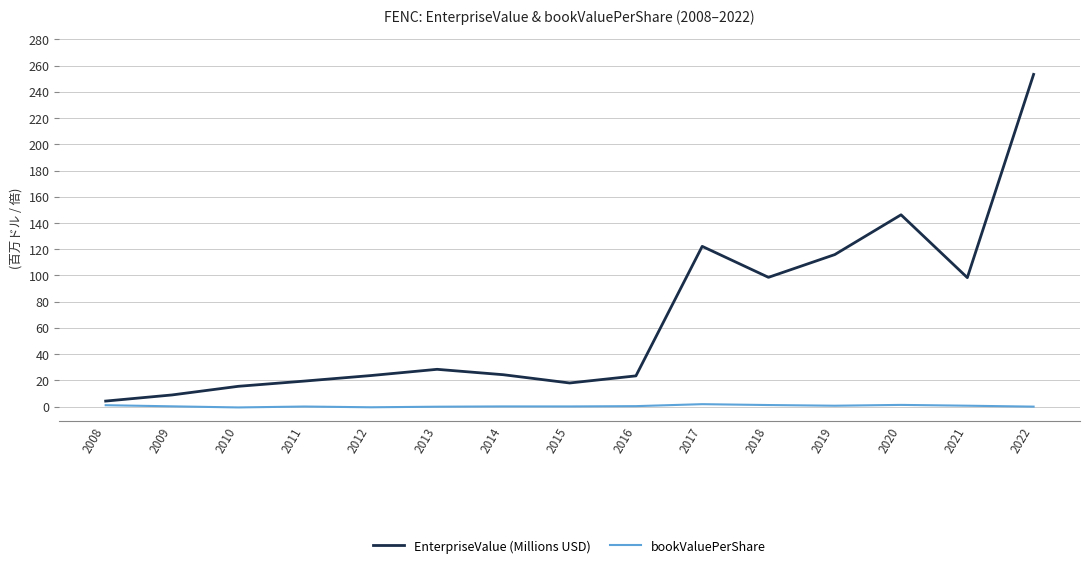

Is it true that EnterpriseValue (Millions USD) equals 122.2 at 2017?

True